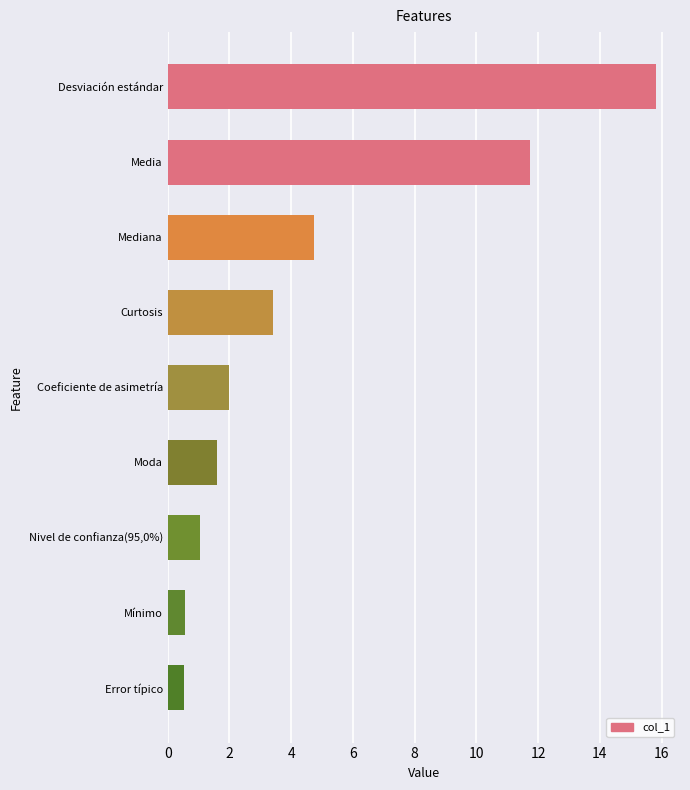

Is it true that the value at Coeficiente de asimetría is 2.0?

True